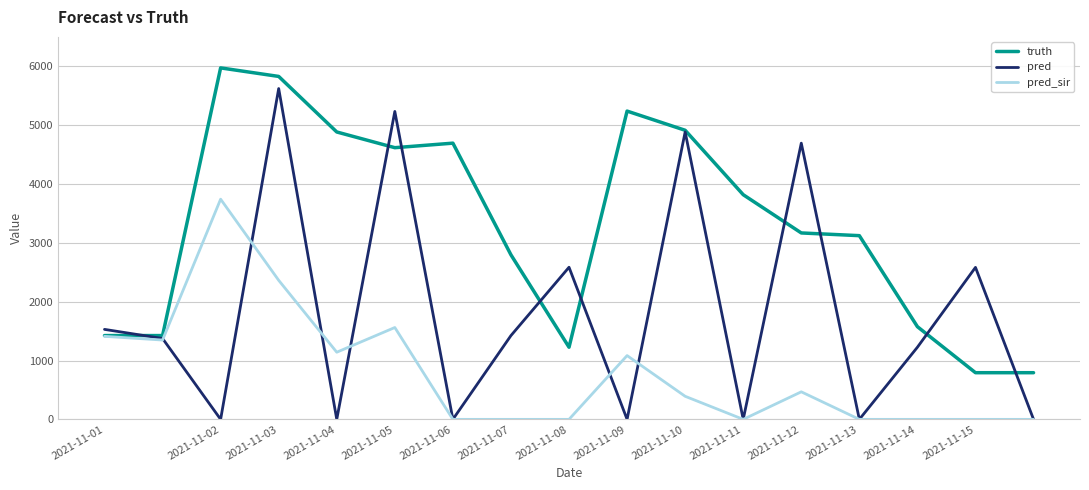

Which series has the widest spread of values?

pred